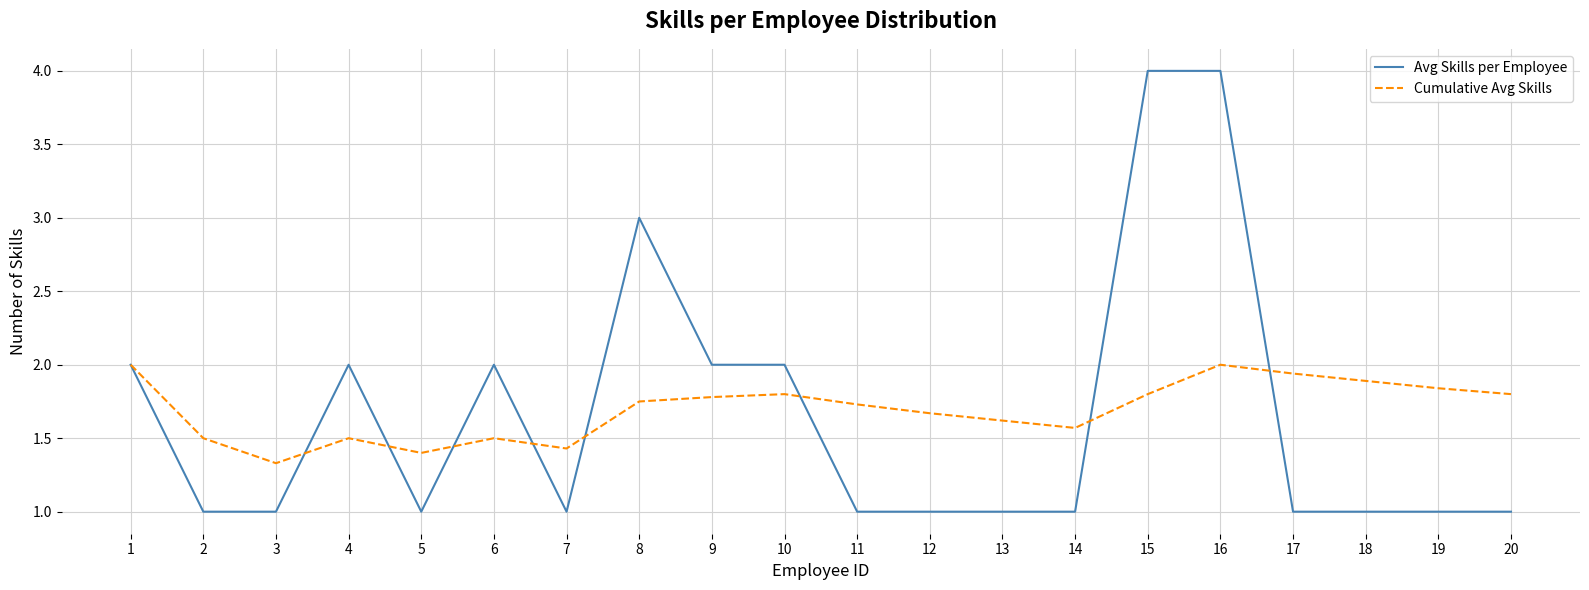

At which category is the sum across all series the highest?

16